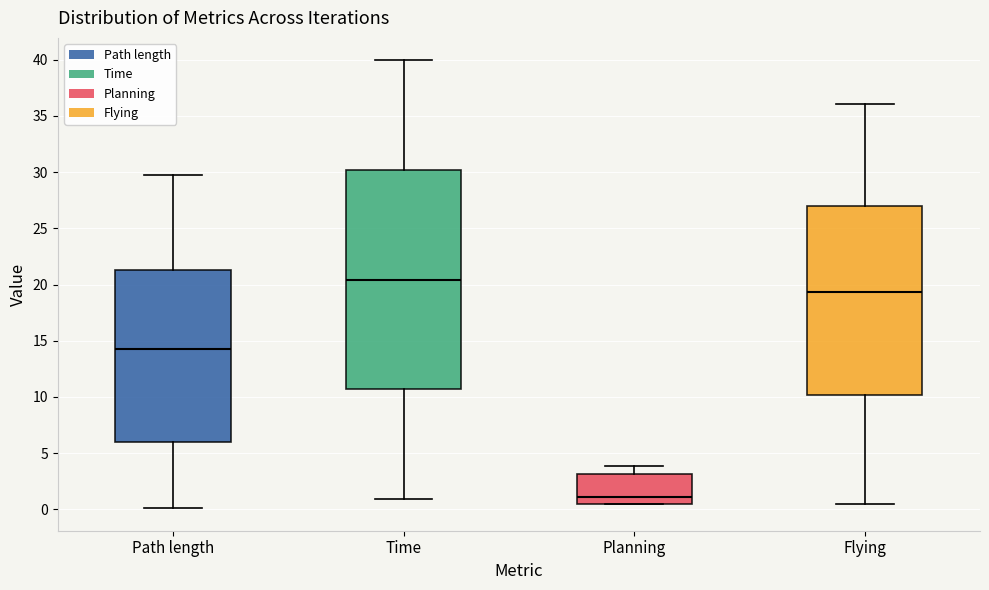

Which box has the lowest median line?

Planning